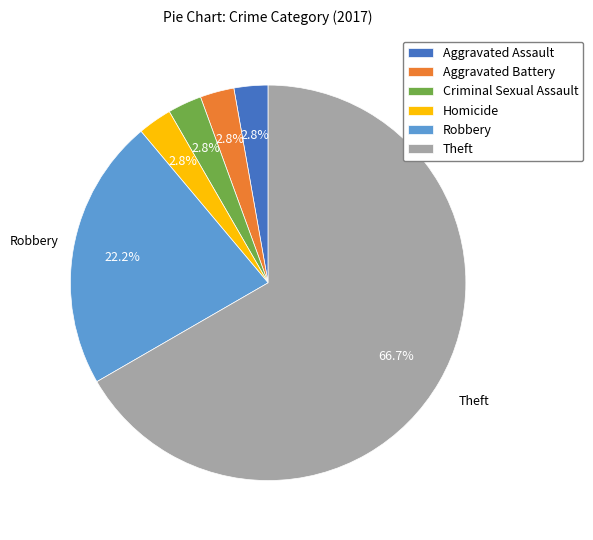

Is there a majority slice in this chart?

Yes